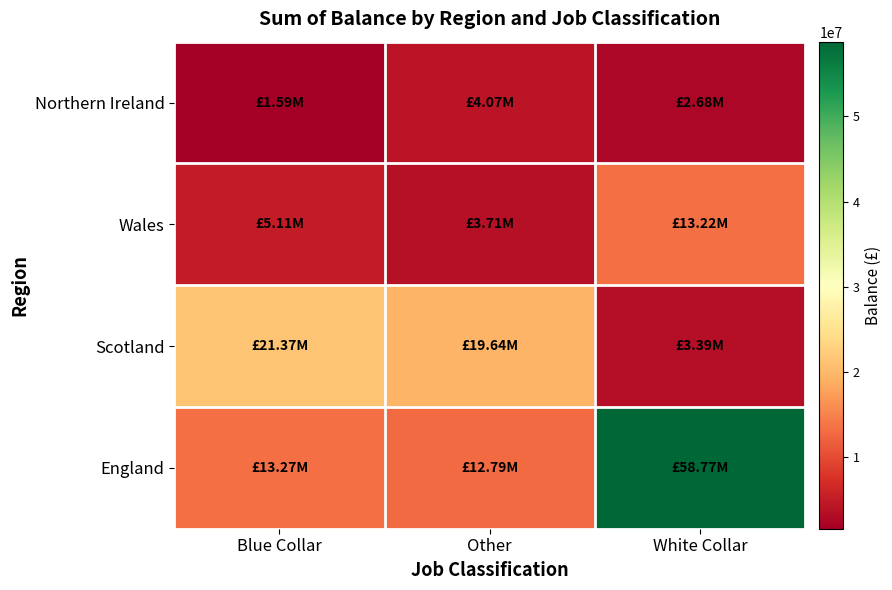

Reading right to left, what are all the values shown in this chart?

Northern Ireland: White Collar=2677510.7	Other=4072499.9	Blue Collar=1585555.8
Wales: White Collar=13219897.0	Other=3714964.8	Blue Collar=5107967.4
Scotland: White Collar=3394860.4	Other=19642675.5	Blue Collar=21373194.8
England: White Collar=58773614.9	Other=12792444.6	Blue Collar=13267337.5